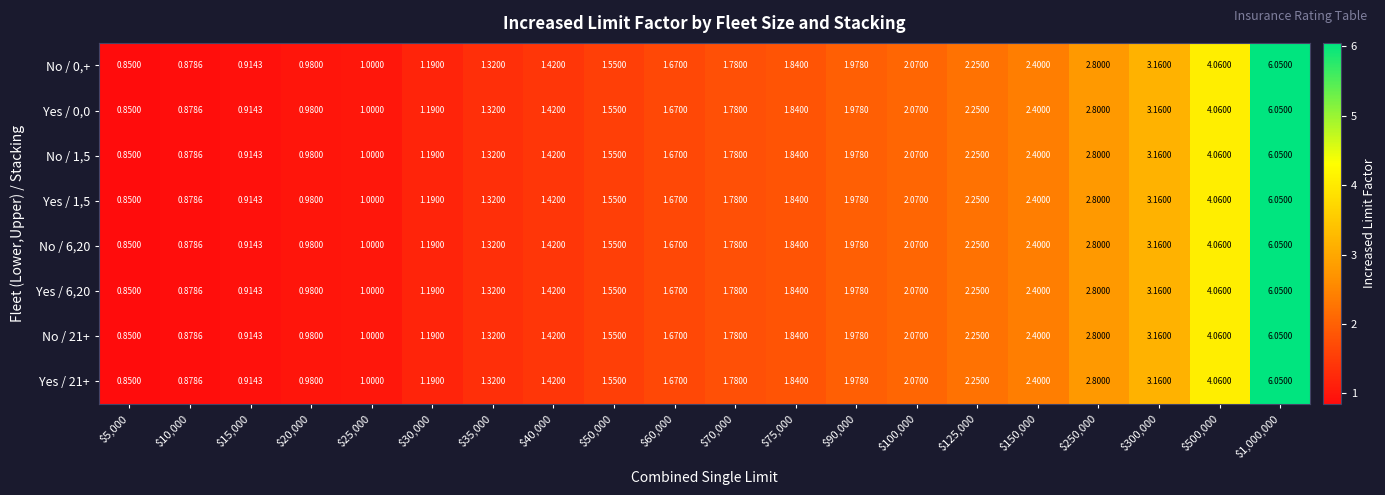

How many distinct data groups are displayed?

8